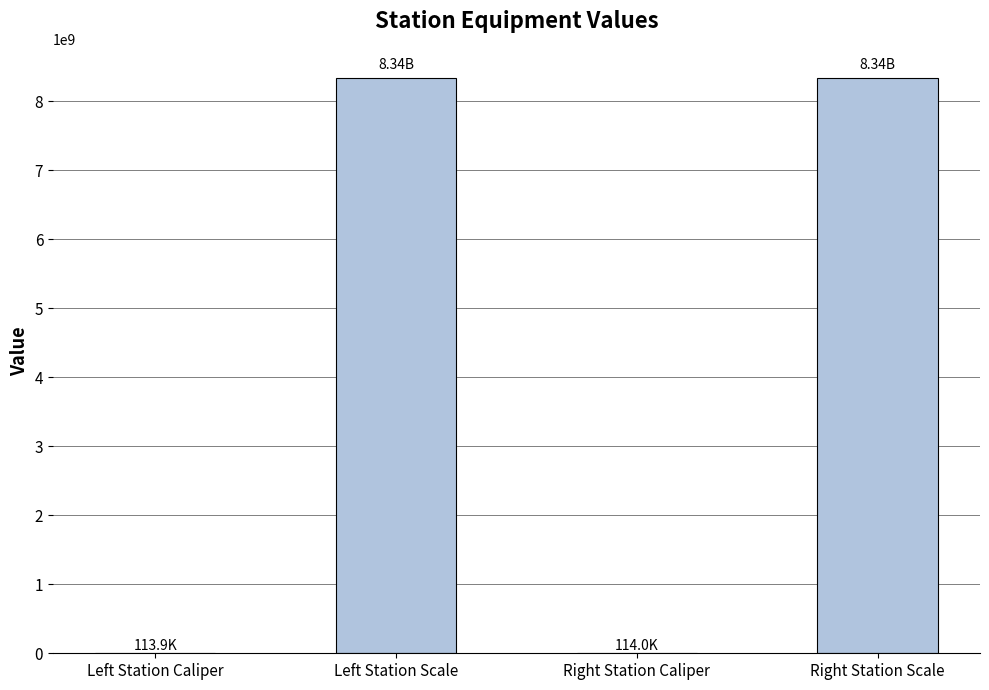

Between Right Station Scale and Left Station Caliper, which is larger?

Right Station Scale